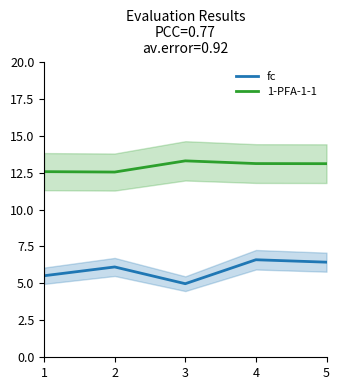

Does the chart have visible grid lines?

No